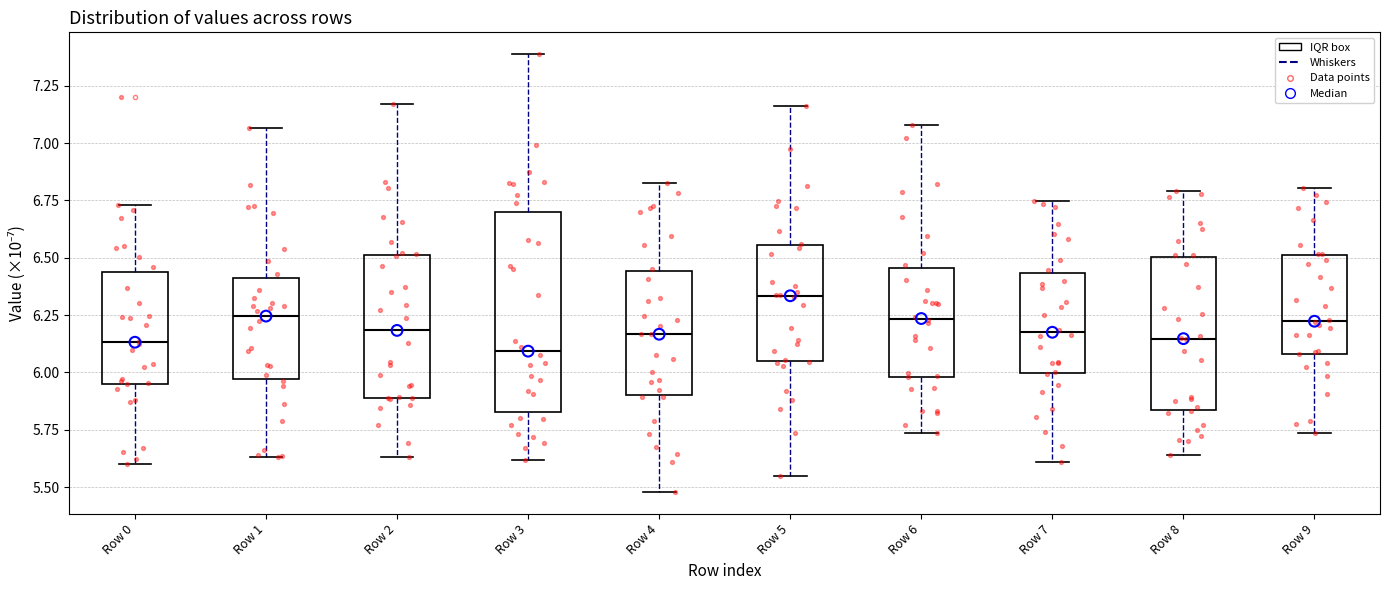

Where does the lower whisker of the box for Row 9 end on the y-axis? The values are not printed on the chart, so give them approximately, as read against the axis.

5.75